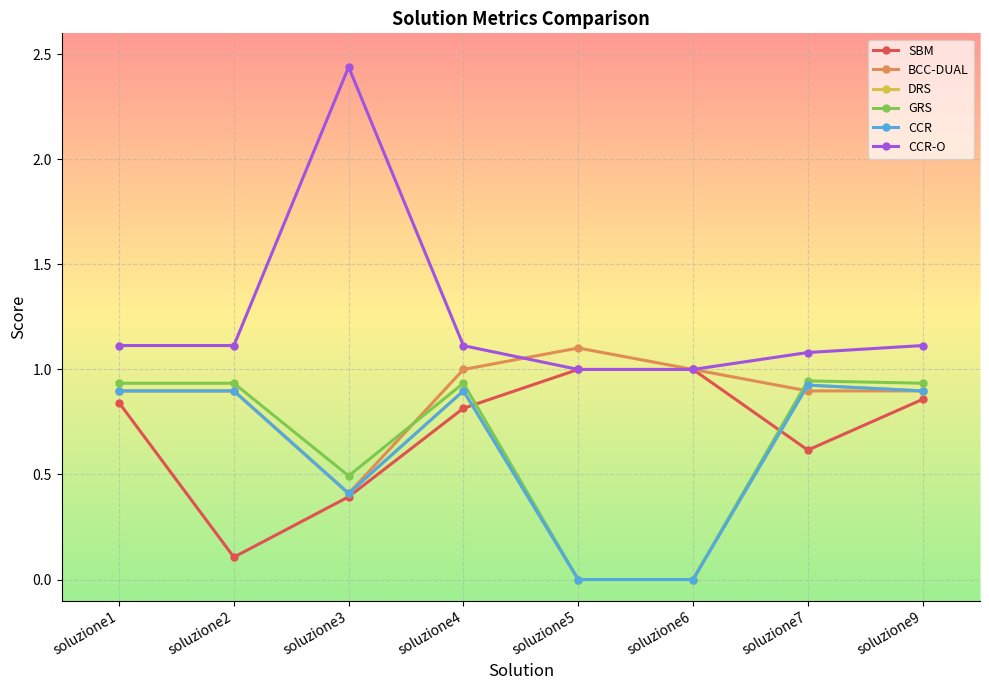

What is the difference between the second highest and second lowest values in the DRS series?

0.9